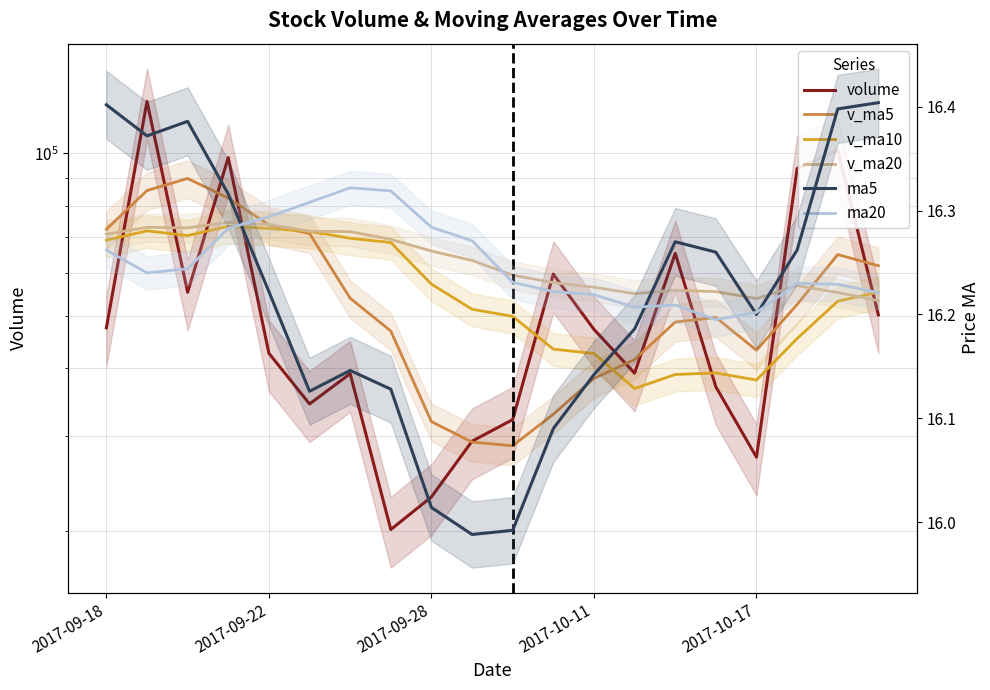

Rank the series at 2017-10-11 from highest to lowest value.

v_ma20, volume, v_ma10, v_ma5, ma20, ma5